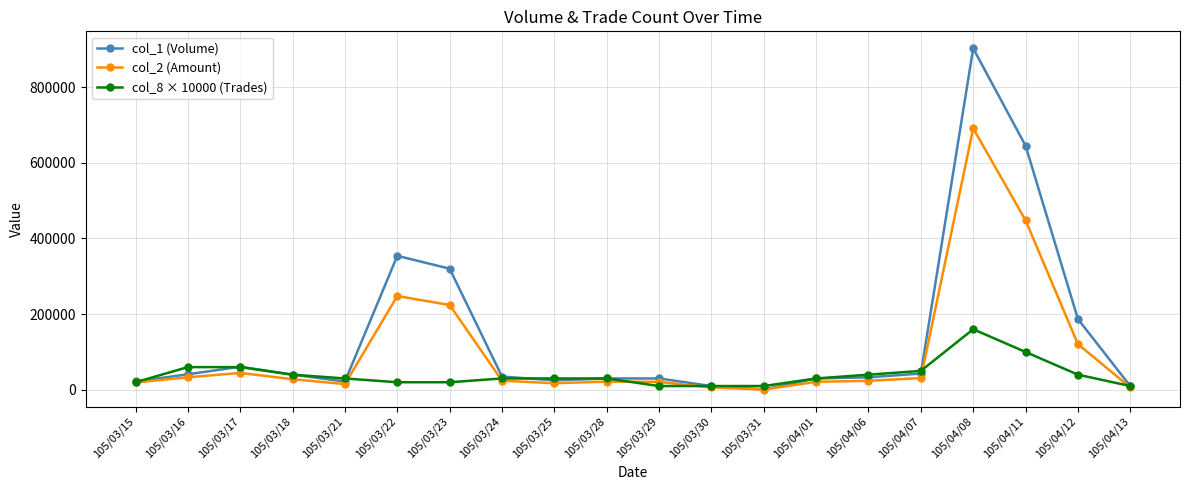

At which label does col_1 (Volume) first exceed 35000?

105/03/16